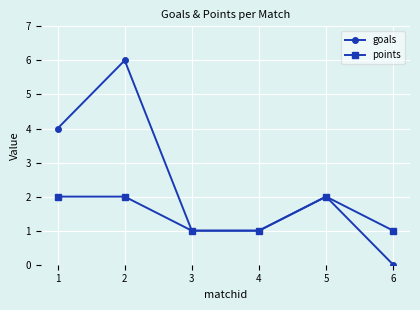

Which series has the largest range (max minus min)?

goals